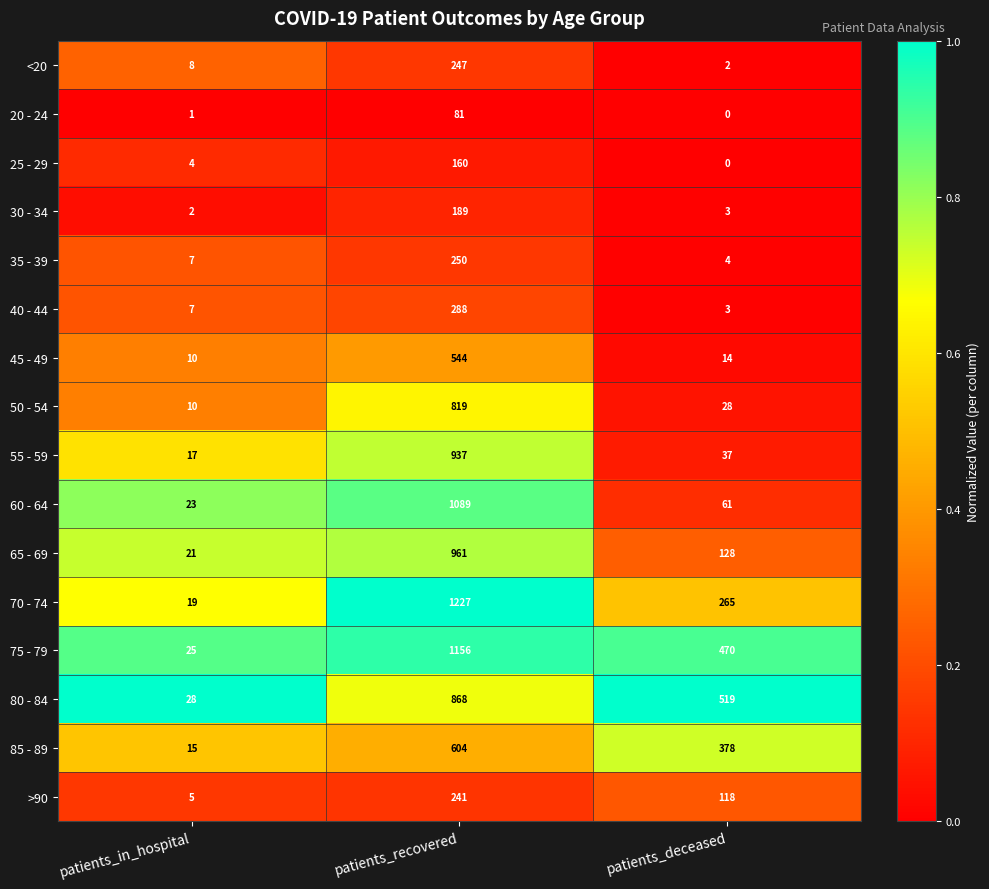

Which series has the largest total across all categories?

75 - 79